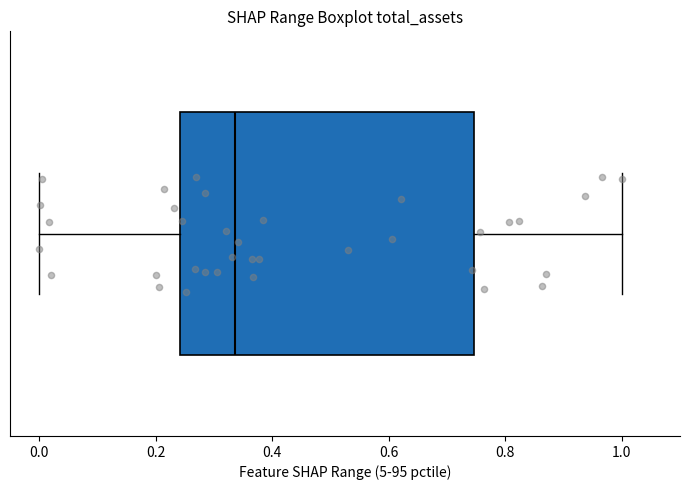

Where is the right edge of the box on the x-axis? The values are not printed on the chart, so give them approximately, as read against the axis.

0.74